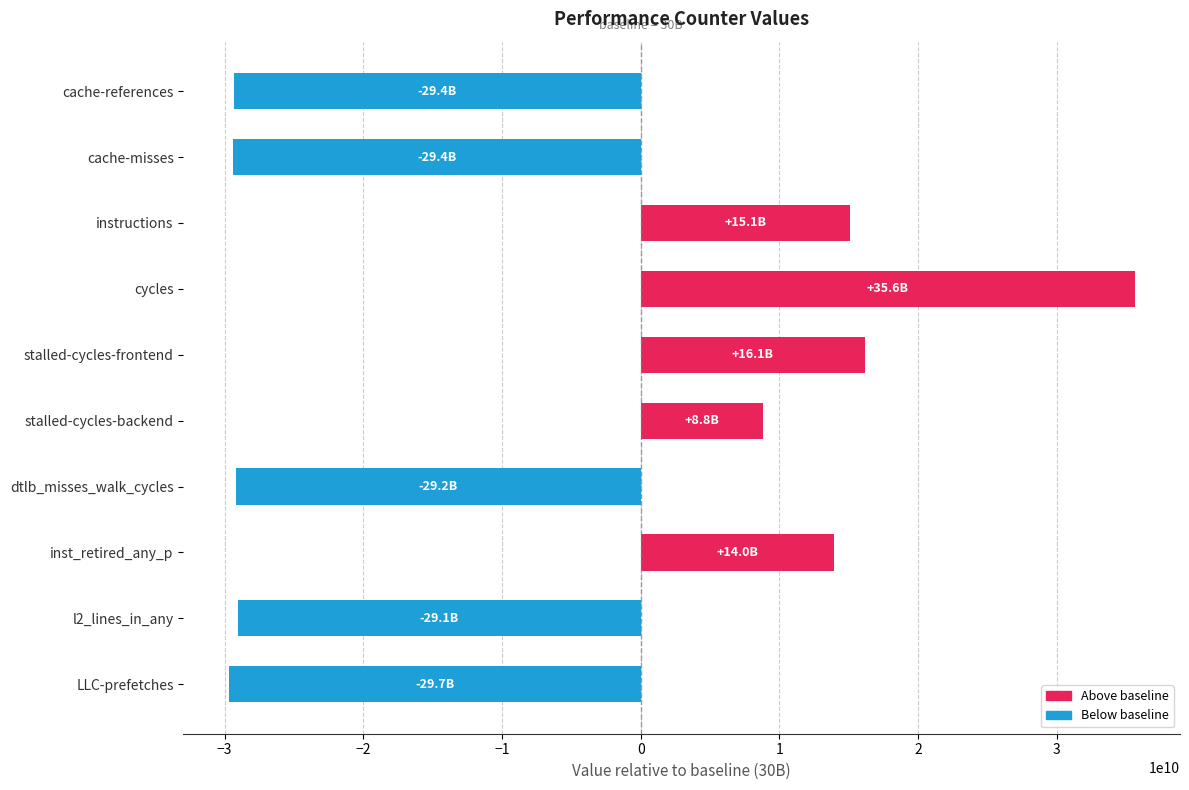

What is the smallest value displayed?

-29704139388